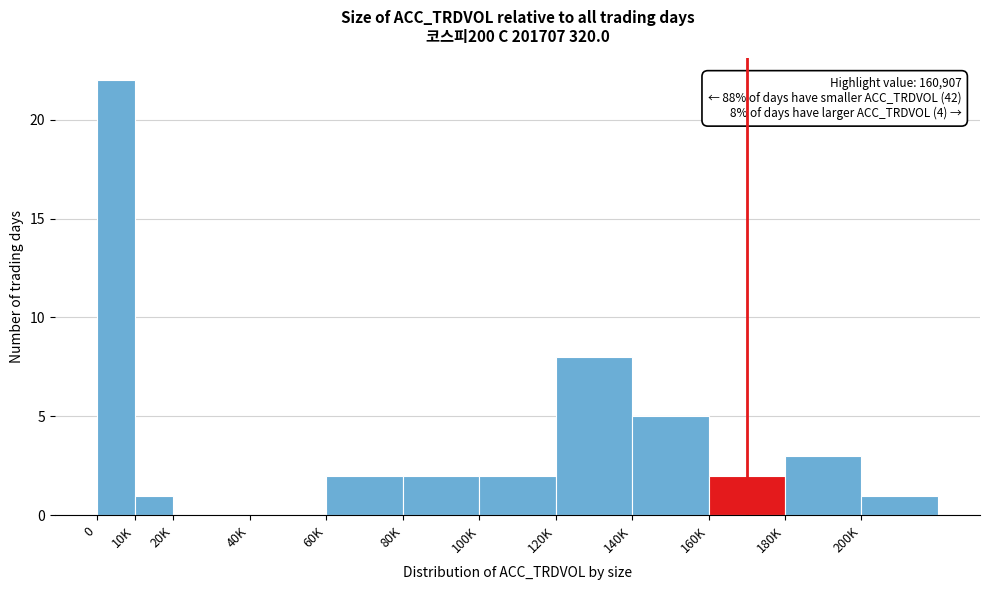

Reading right to left, what are all the values shown in this chart?

200K=1	180K=3	160K=2	140K=5	120K=8	100K=2	80K=2	60K=2	40K=0	20K=0	10K=1	0=22